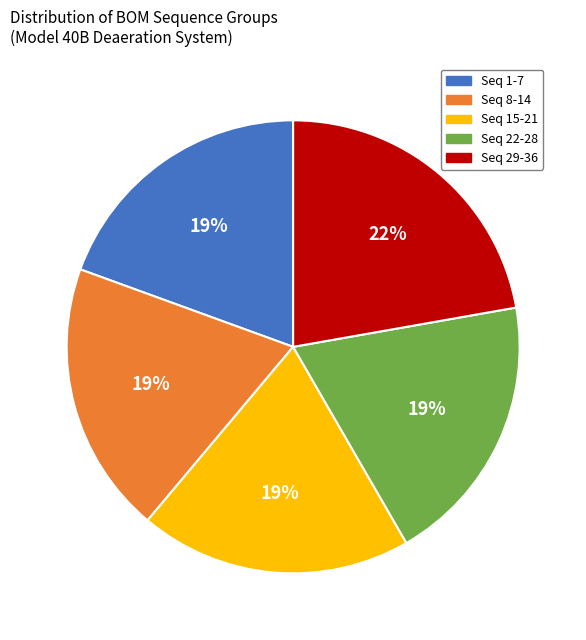

Which category has the biggest portion of the pie?

Seq 29-36